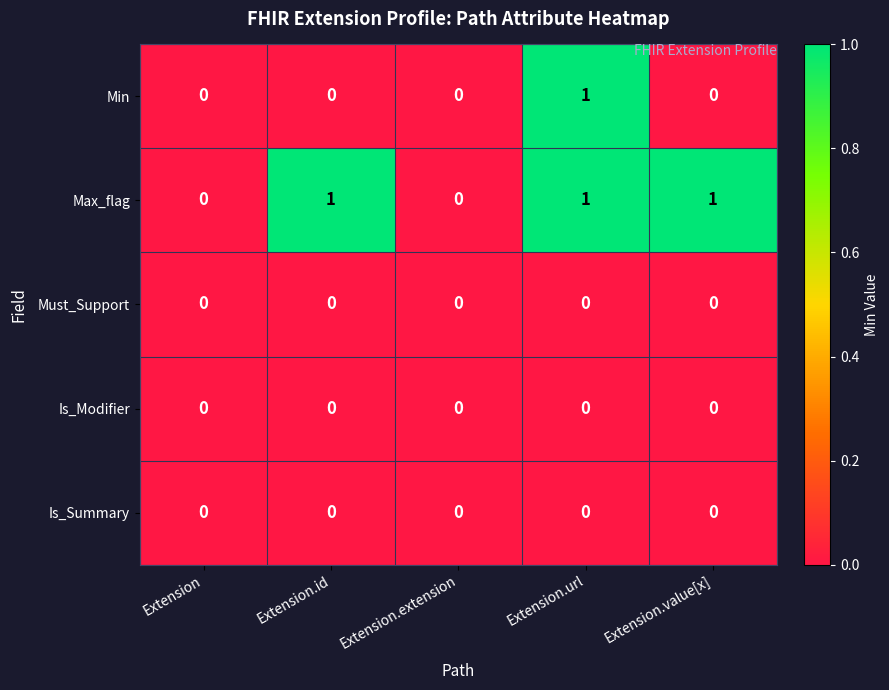

Which series changed the most between Extension.id and Extension.extension?

Max_flag